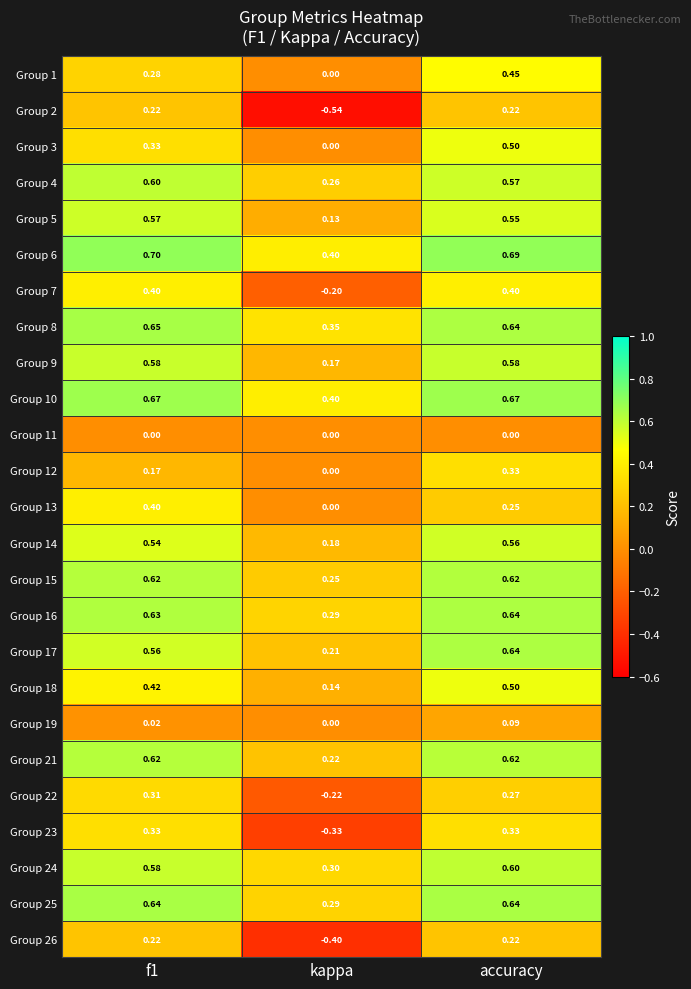

How many distinct data groups are displayed?

25